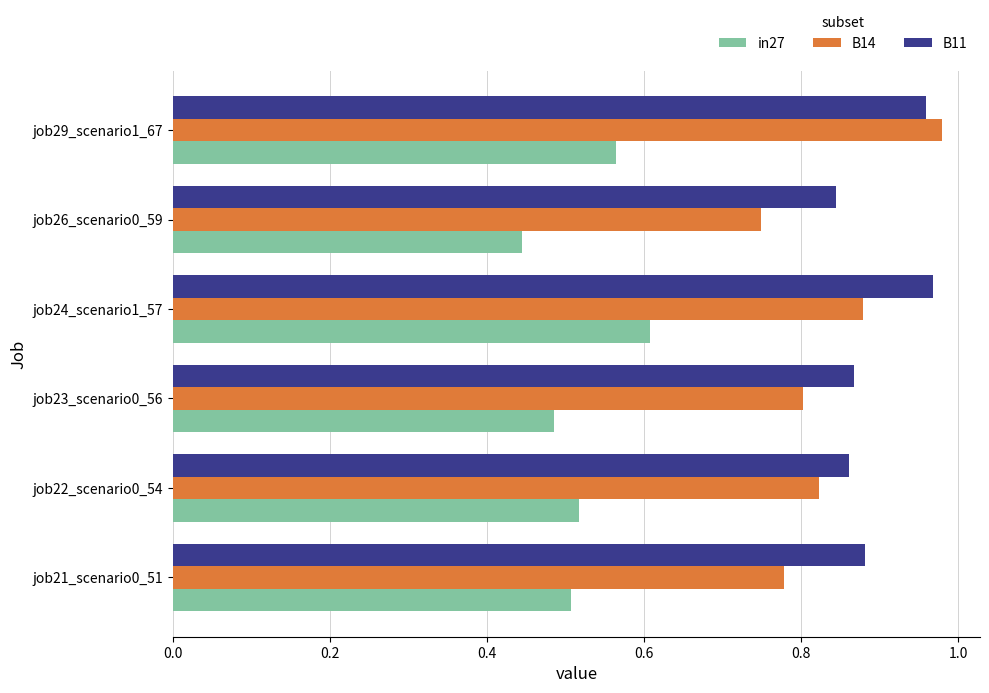

The in27 series shows 0.5 at job22_scenario0_54. True or false?

True